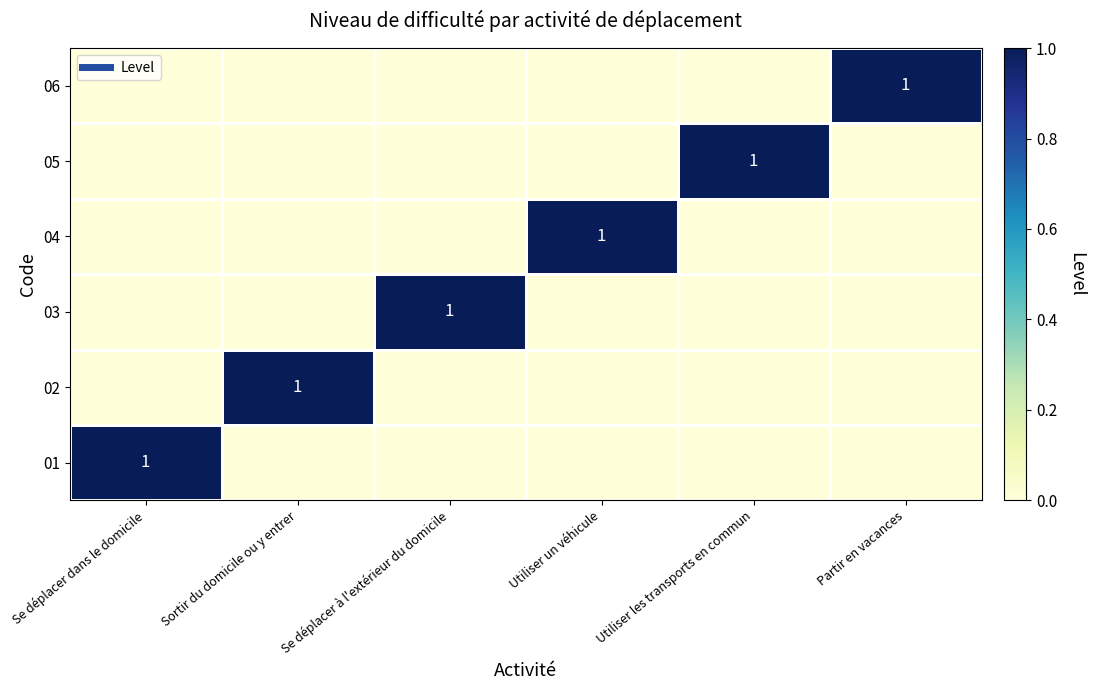

The value of 01 at Se déplacer à l'extérieur du domicile is 0. True or false?

True